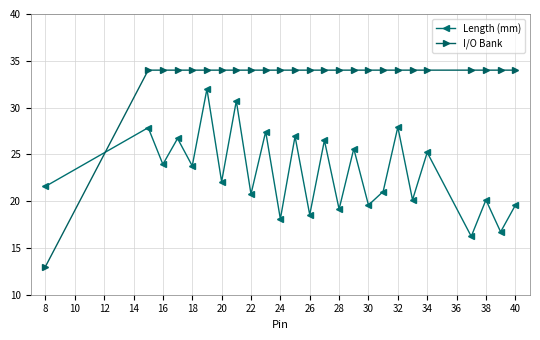

Reading right to left, transcribe all the data shown in this chart.

Length (mm): 19.6	16.7	20.1	16.2	25.2	20.1	27.9	21.0	19.6	25.6	19.1	26.5	18.5	26.9	18.1	27.4	20.7	30.7	22.1	32.0	23.8	26.7	23.9	27.9	21.6
I/O Bank: 34.0	34.0	34.0	34.0	34.0	34.0	34.0	34.0	34.0	34.0	34.0	34.0	34.0	34.0	34.0	34.0	34.0	34.0	34.0	34.0	34.0	34.0	34.0	34.0	13.0